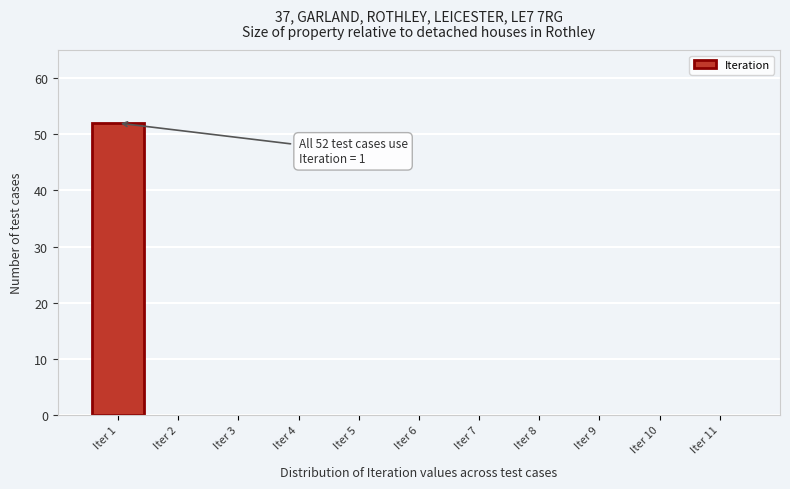

Reading right to left, list all the values displayed in this chart.

Iter 11=0	Iter 10=0	Iter 9=0	Iter 8=0	Iter 7=0	Iter 6=0	Iter 5=0	Iter 4=0	Iter 3=0	Iter 2=0	Iter 1=52